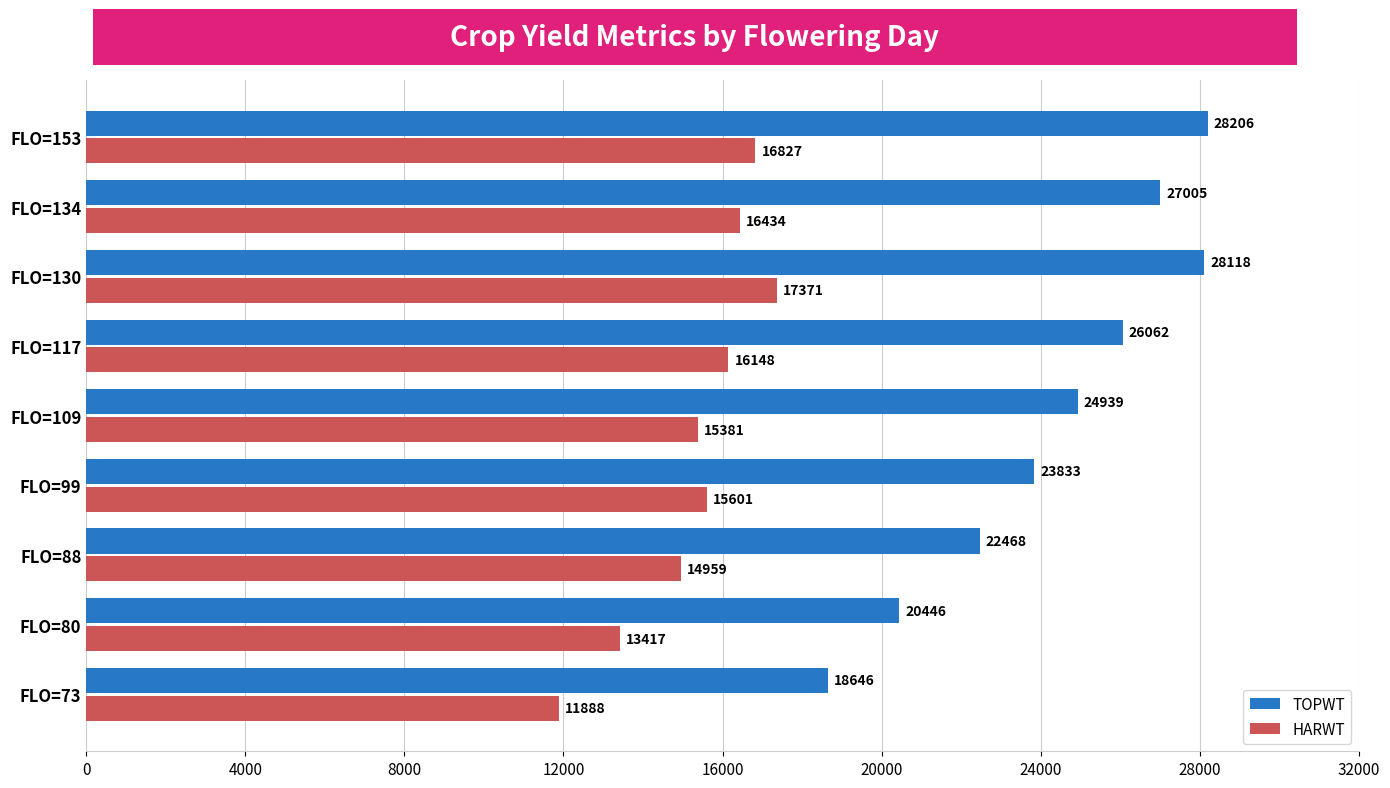

At which category is the sum across all series the highest?

FLO=130